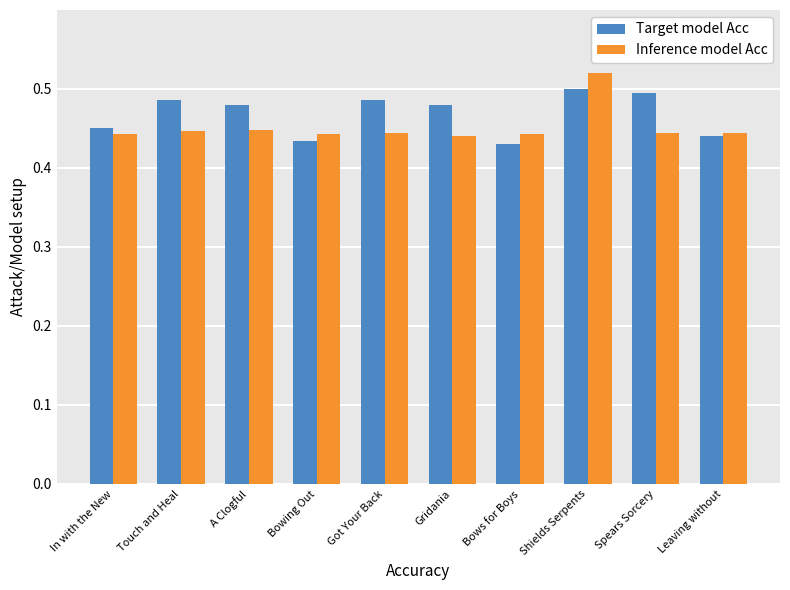

What is the sum of all Target model Acc values?

4.7